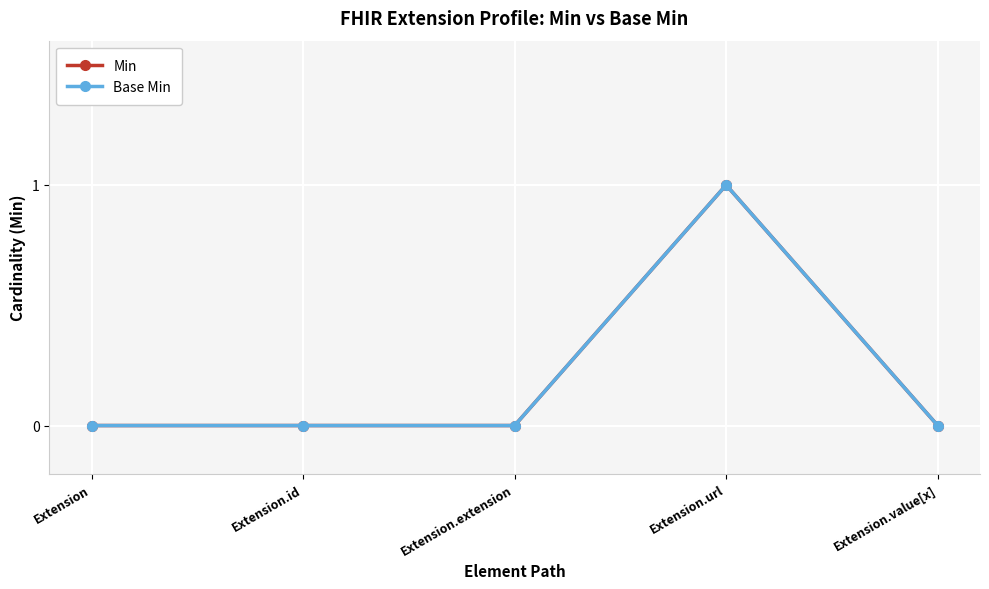

True or false: Base Min and Min cross at least once.

False